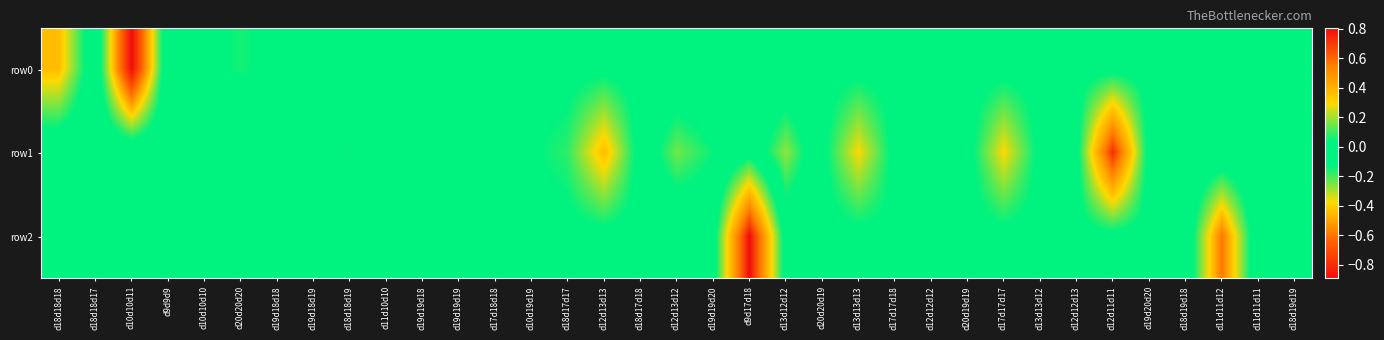

How many series are shown in this chart?

3